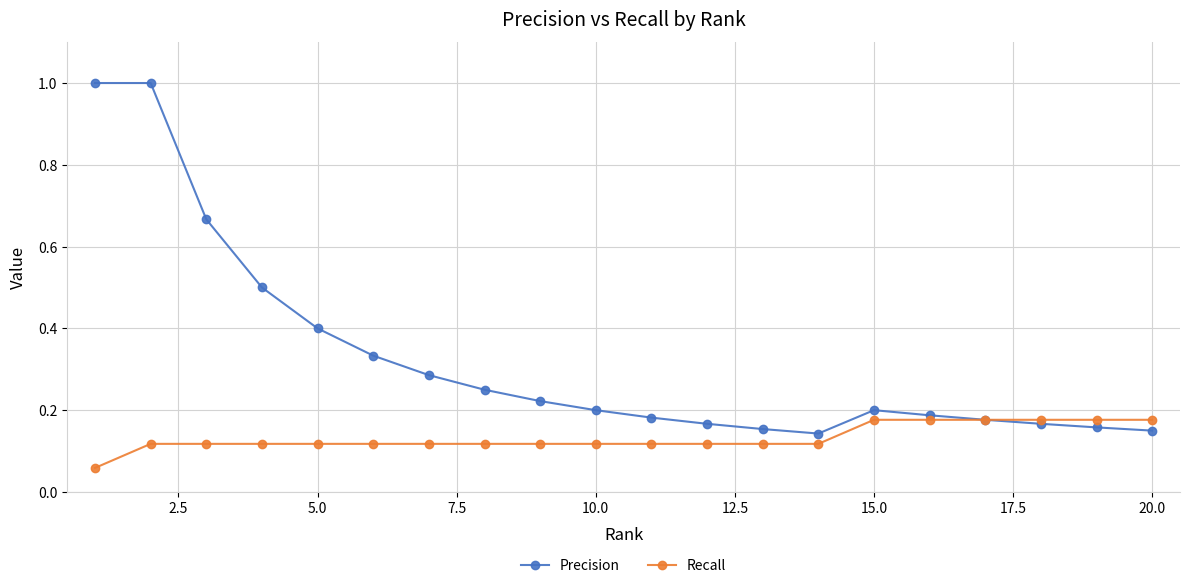

Which series has the largest range (max minus min)?

Precision